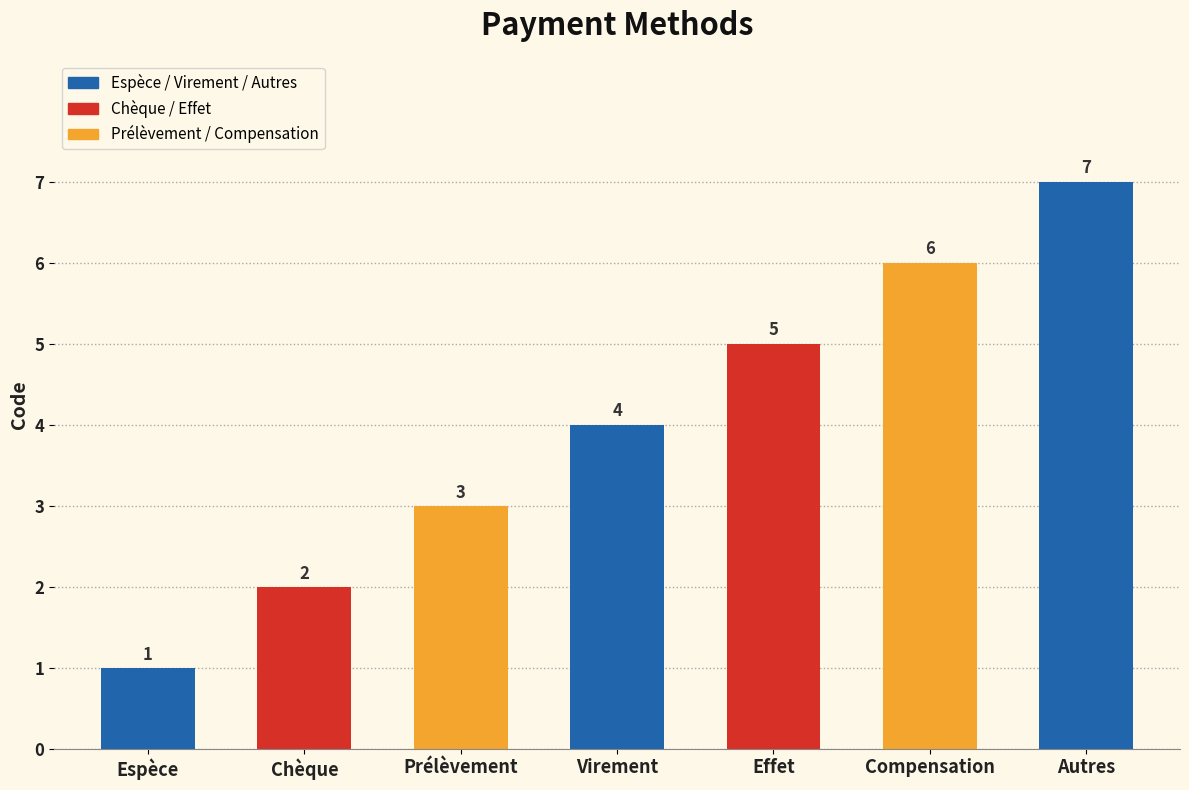

Reading left to right, extract all data points from this chart.

1	2	3	4	5	6	7